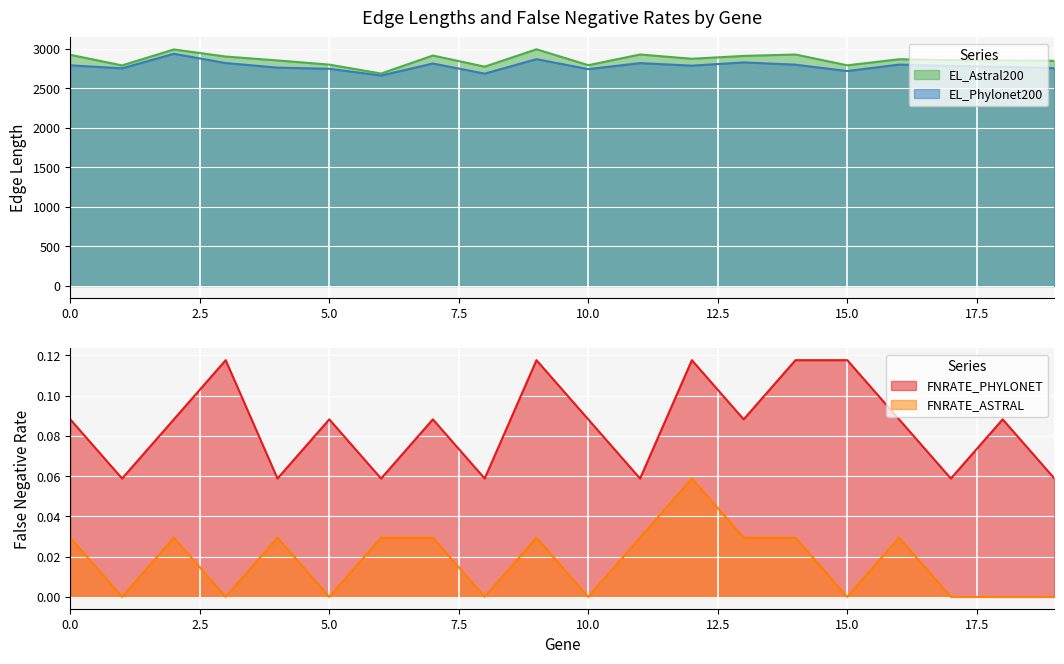

How many interior local peaks does the EL_Phylonet200 series have?

6